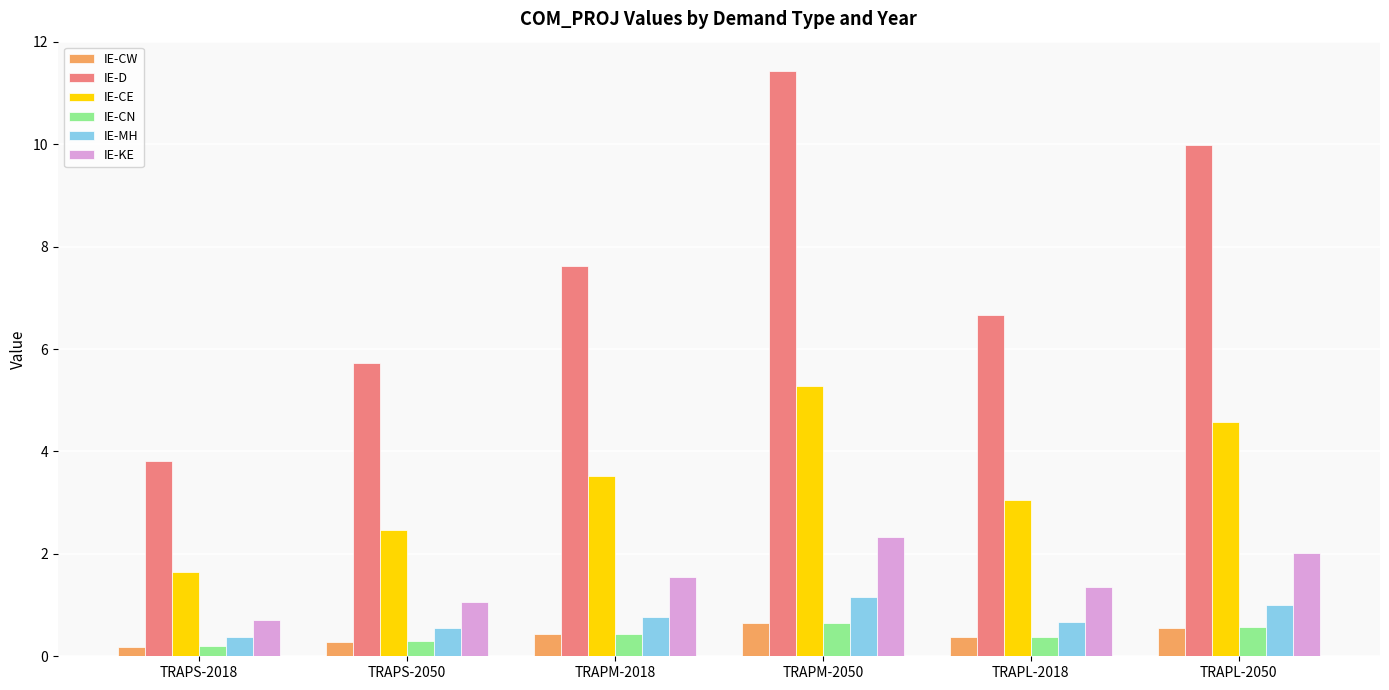

What position from the right is TRAPS-2018?

6